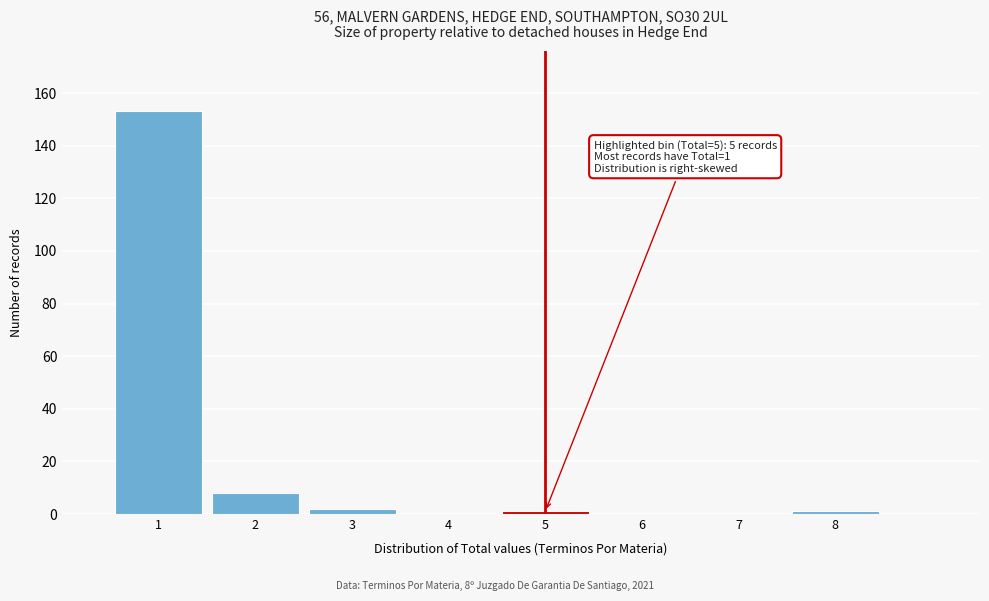

Which range on the x-axis has the tallest bar?

0.5 to 1.5